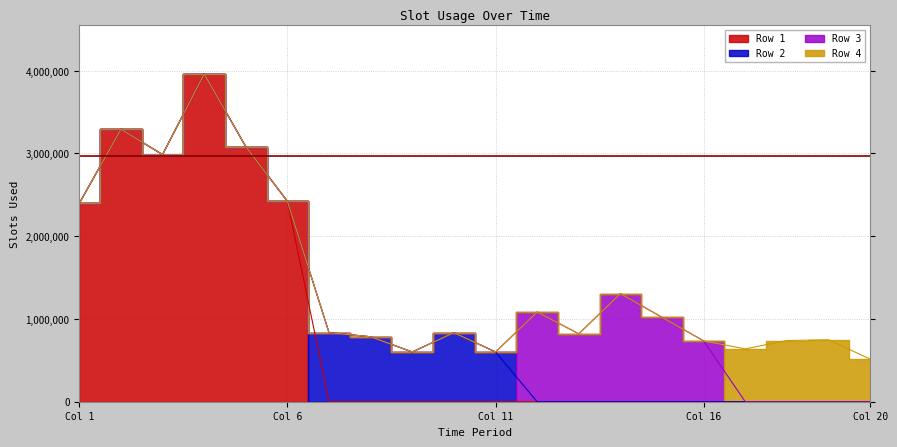

Is the value of Row 2 at 8 greater than the value of Row 3 at 10?

Yes